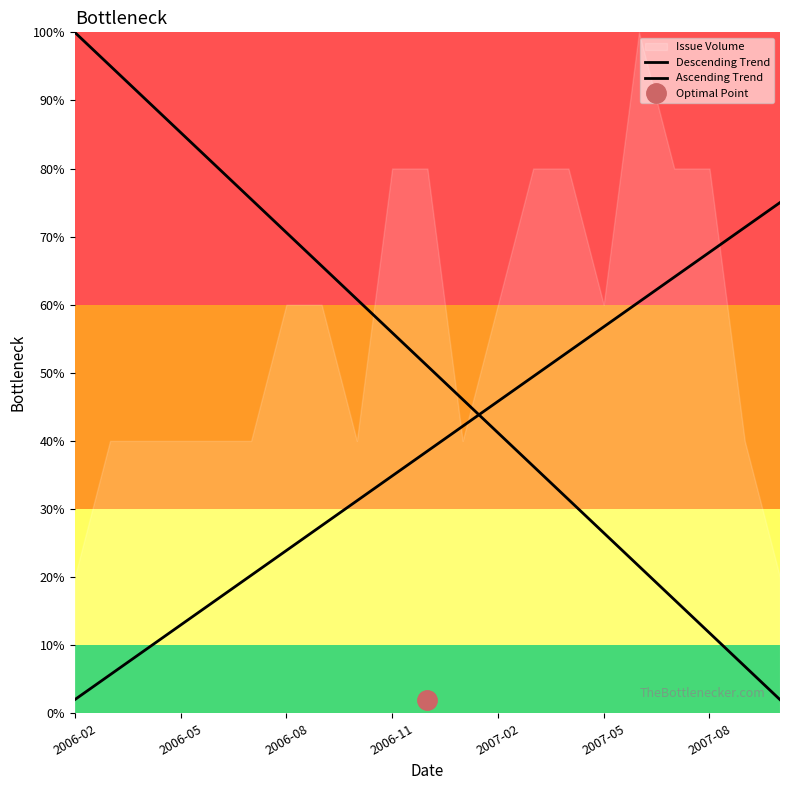

What is the minimum value for Descending Trend?

2.0